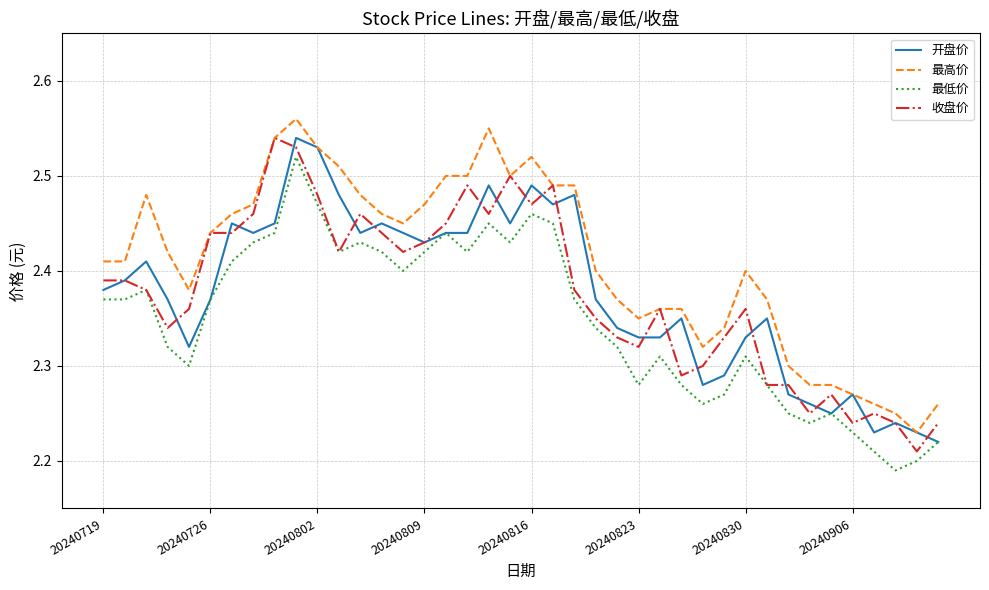

True or false: 最高价 and 最低价 cross at least once.

False